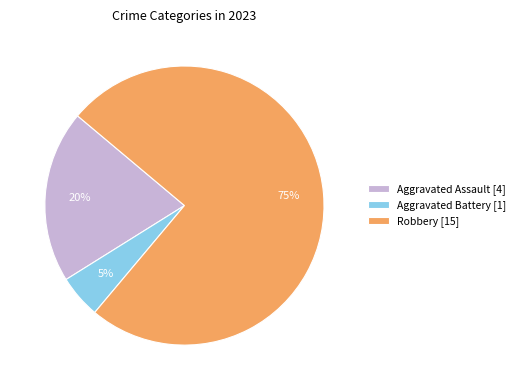

Count the number of slices in the pie.

3